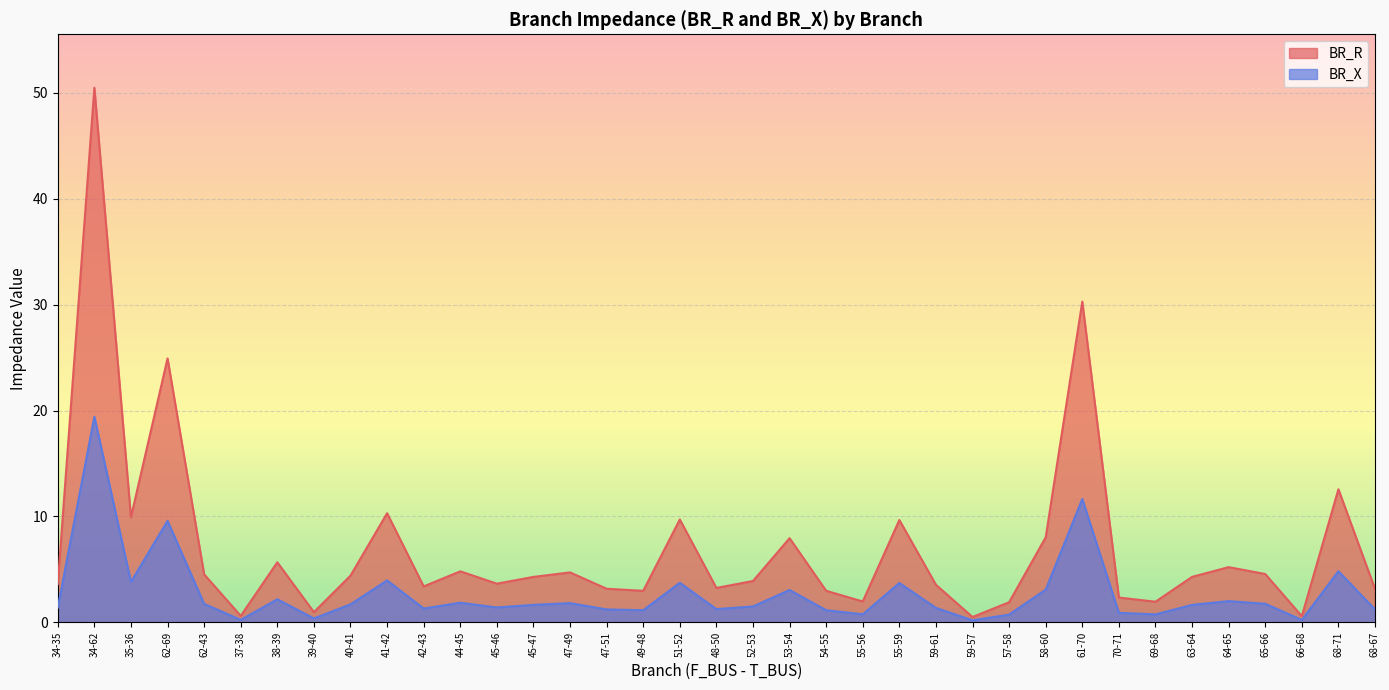

What is the label of the 30th point from the right?

39-40